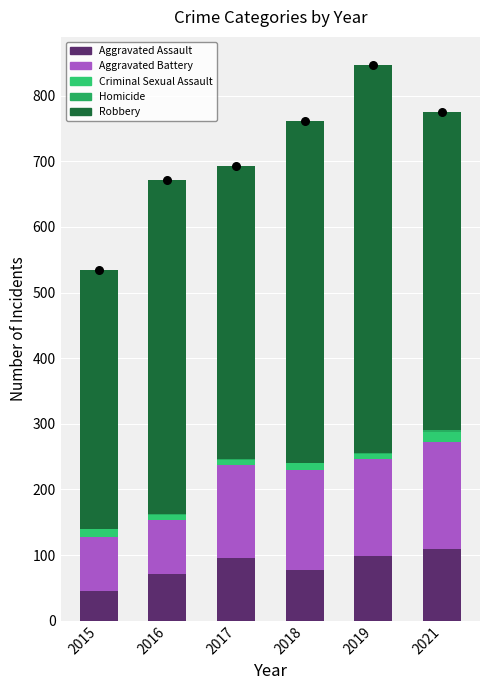

What are all the series names shown in the legend?

Aggravated Assault, Aggravated Battery, Criminal Sexual Assault, Homicide, Robbery